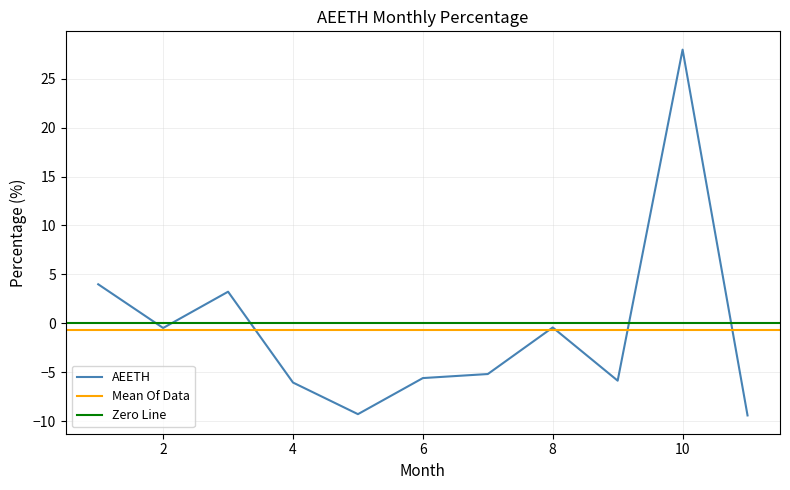

List the labels in order of value, smallest first.

11, 5, 4, 9, 6, 7, 2, 8, 3, 1, 10